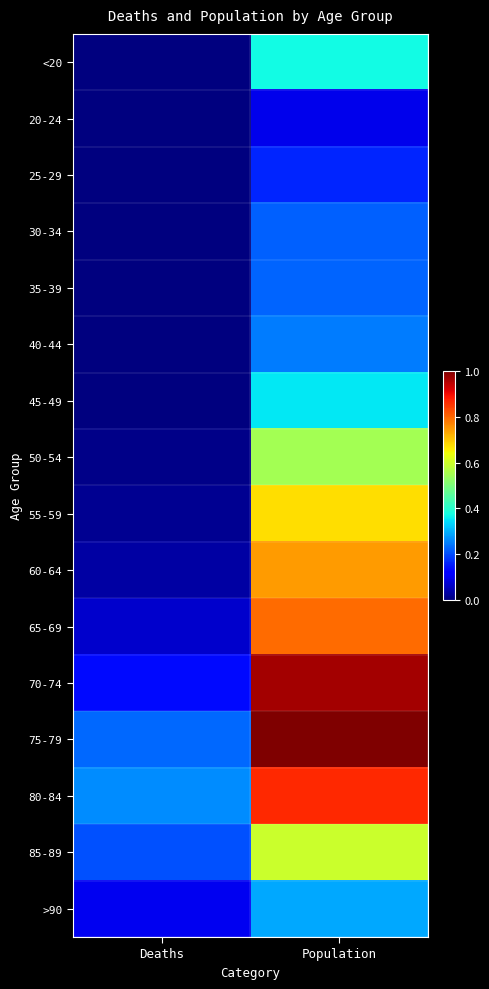

At which category is the sum across all series the highest?

Population